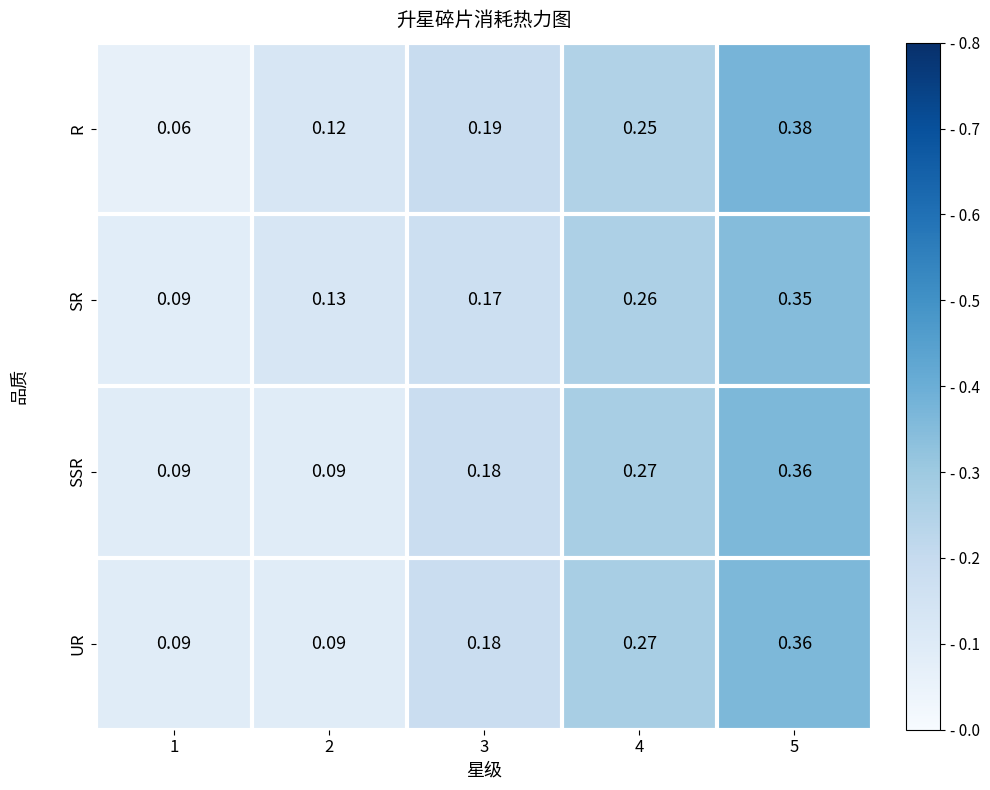

Is the value of SSR at 4 greater than the value of SR at 5?

No